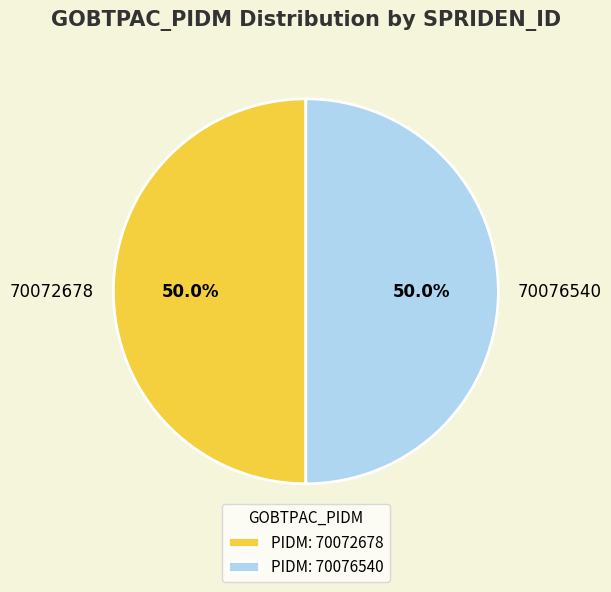

What is the ratio of the value at 70076540 to the value at 70072678?

1.0